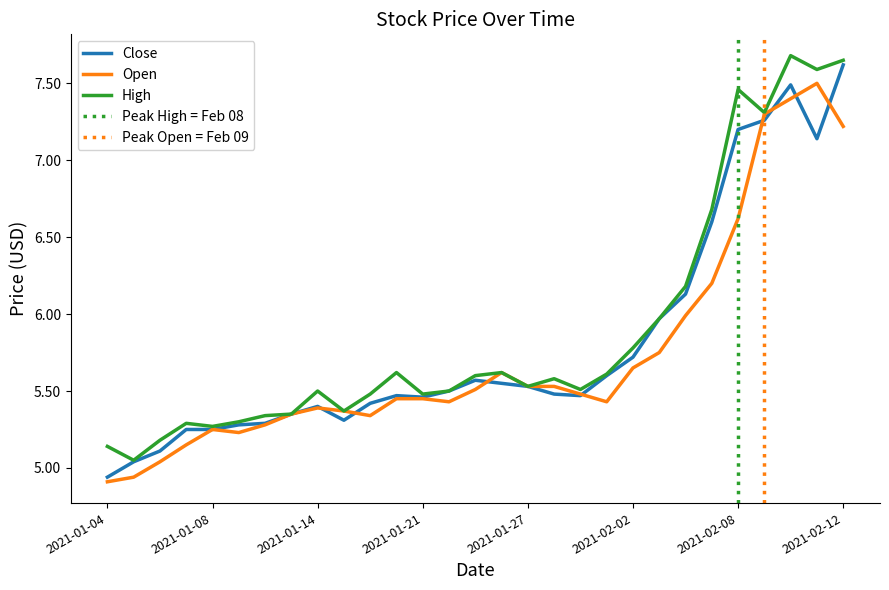

What is the label of the 5th point from the left?

2021-01-08